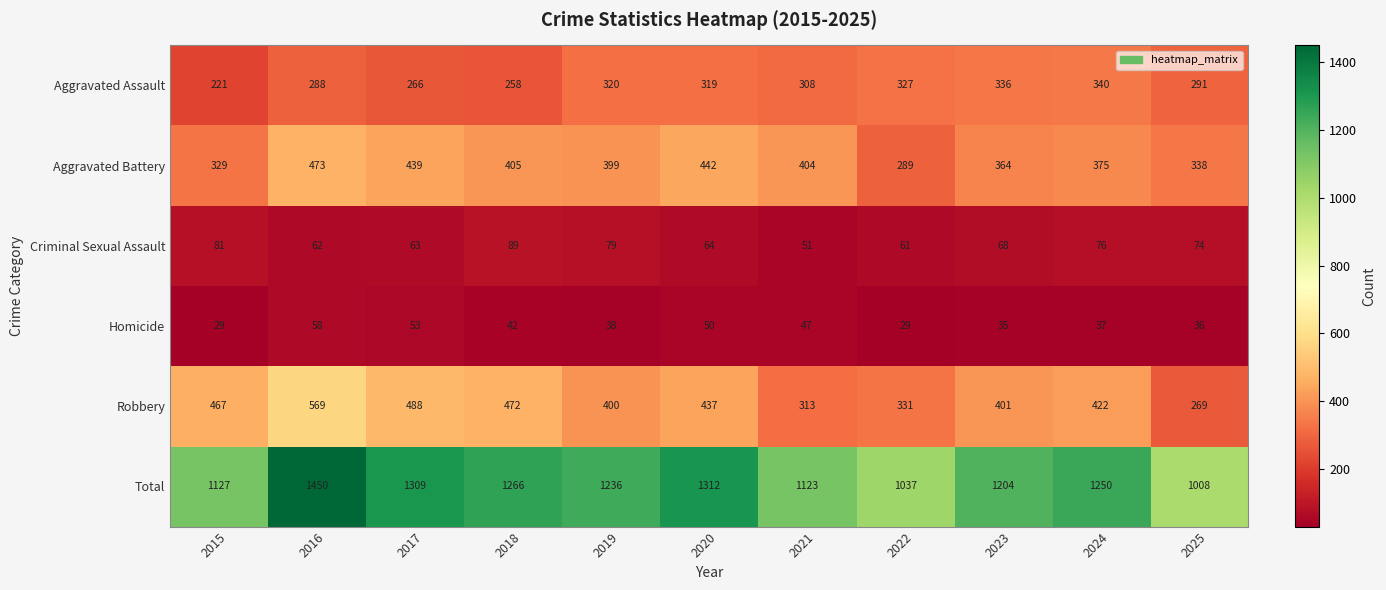

Is it true that Aggravated Battery equals 274 at 2017?

False